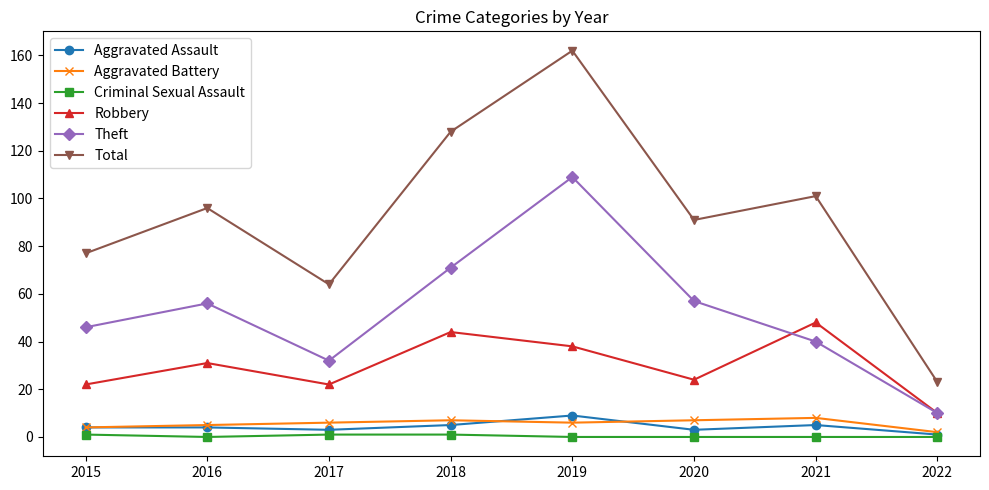

How many lines are shown in the chart?

6